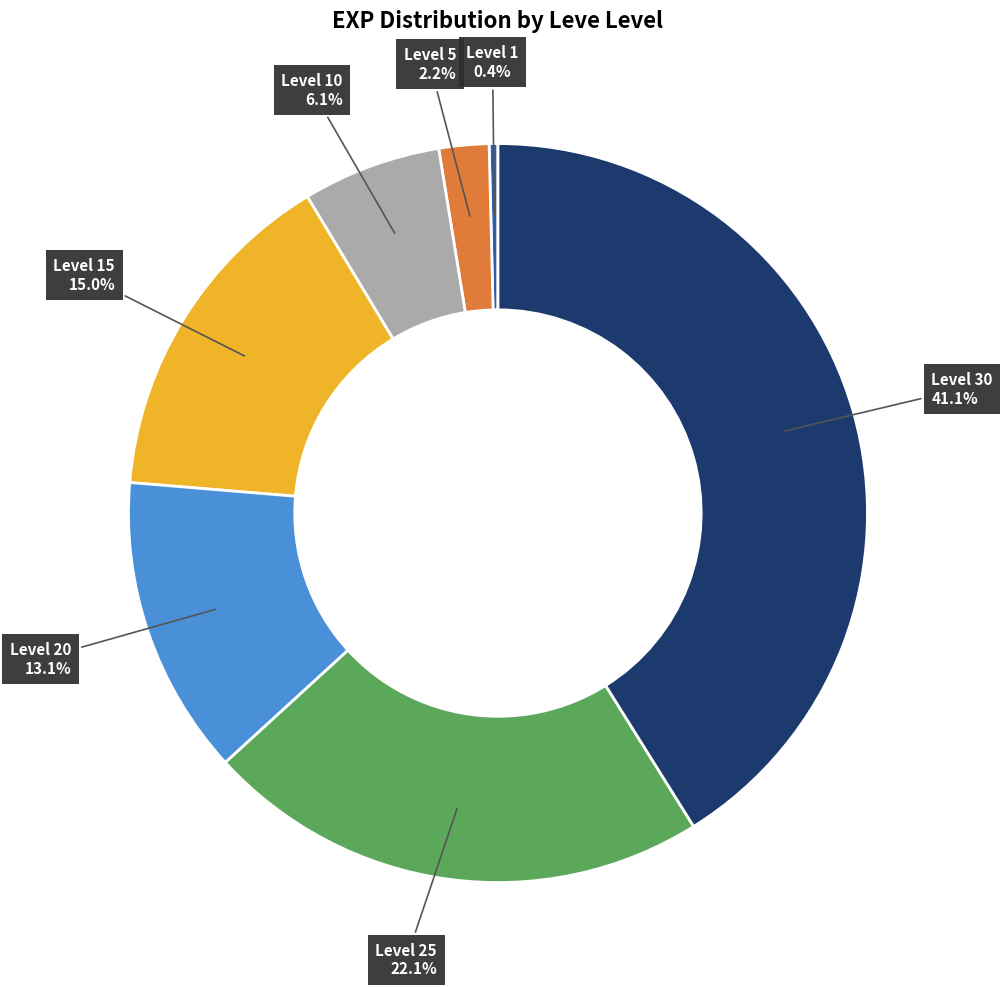

To the nearest percent, what percentage of the pie is Level 5?

2%